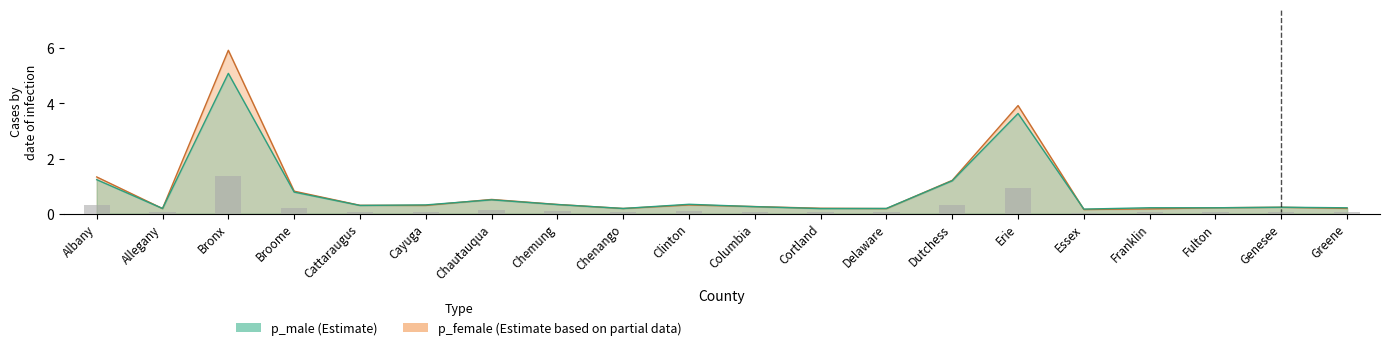

True or false: p_male has a value of 2.1 at Albany.

False